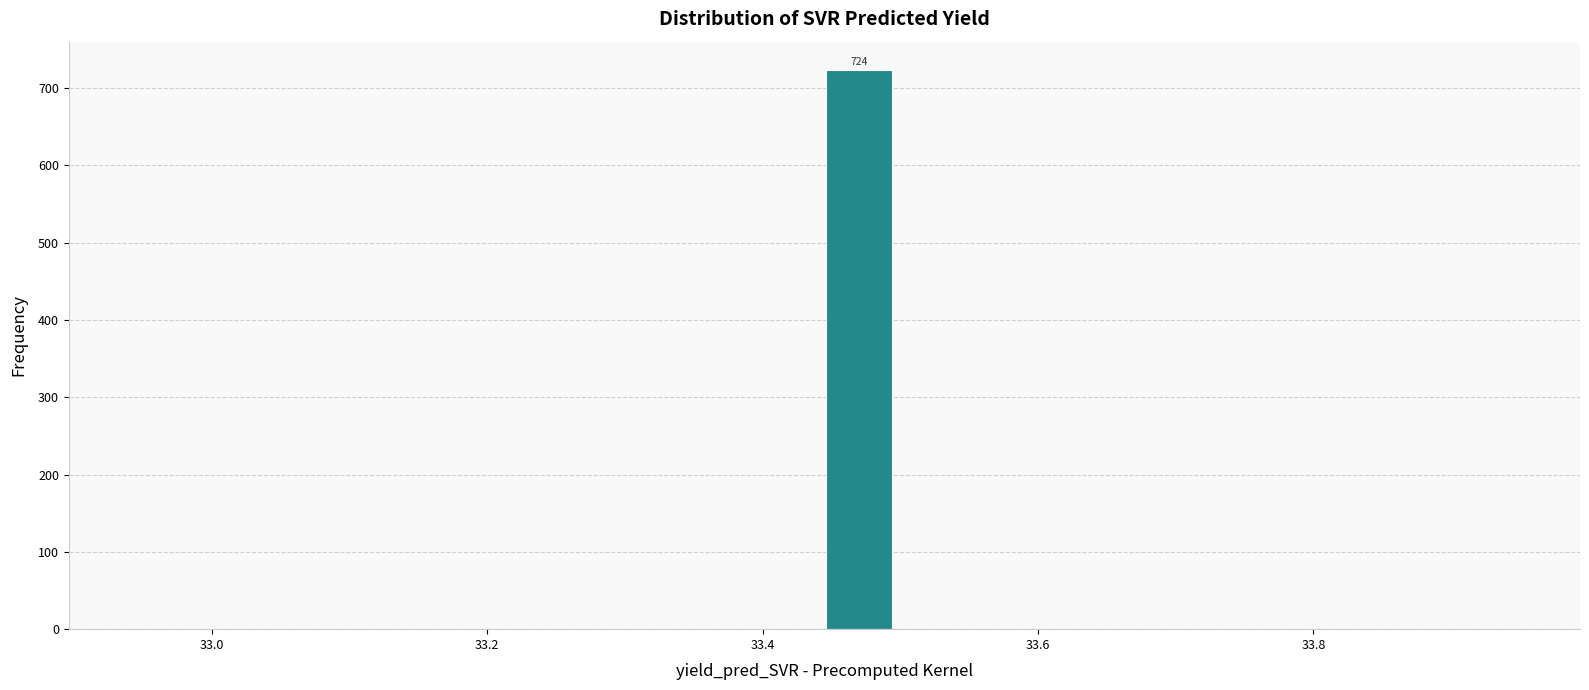

Around what value on the x-axis is the tallest bar? Give the approximate position of its centre, as read against the axis.

33.46